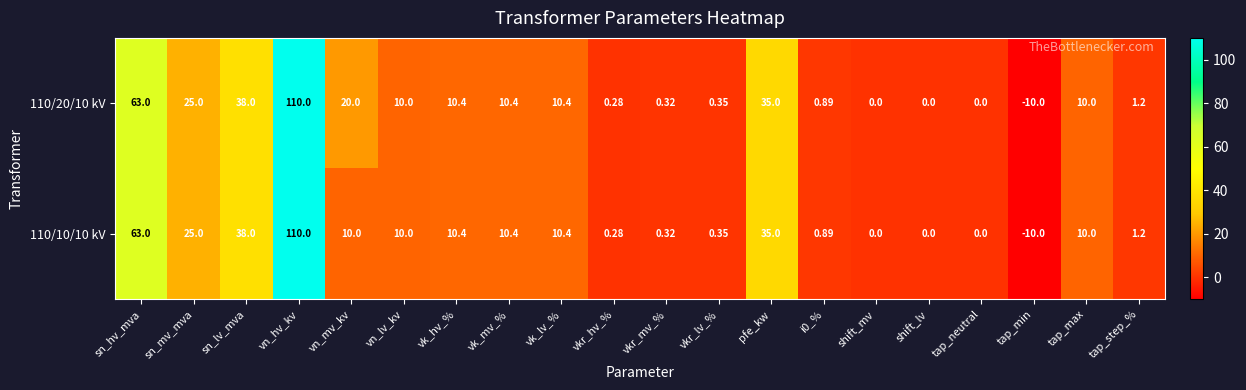

At which label does 110/10/10 kV first exceed 10?

sn_hv_mva